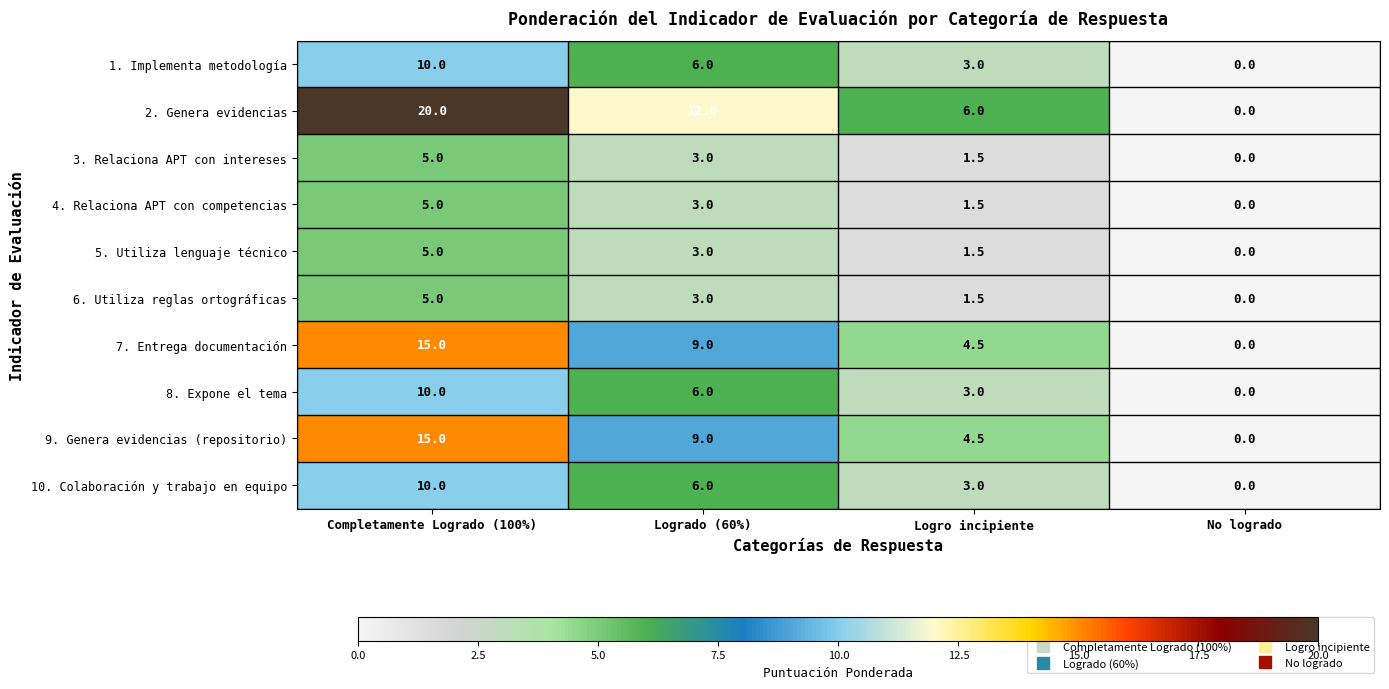

Where is 1. Implementa metodología nearest to the value 5?

Logrado (60%)